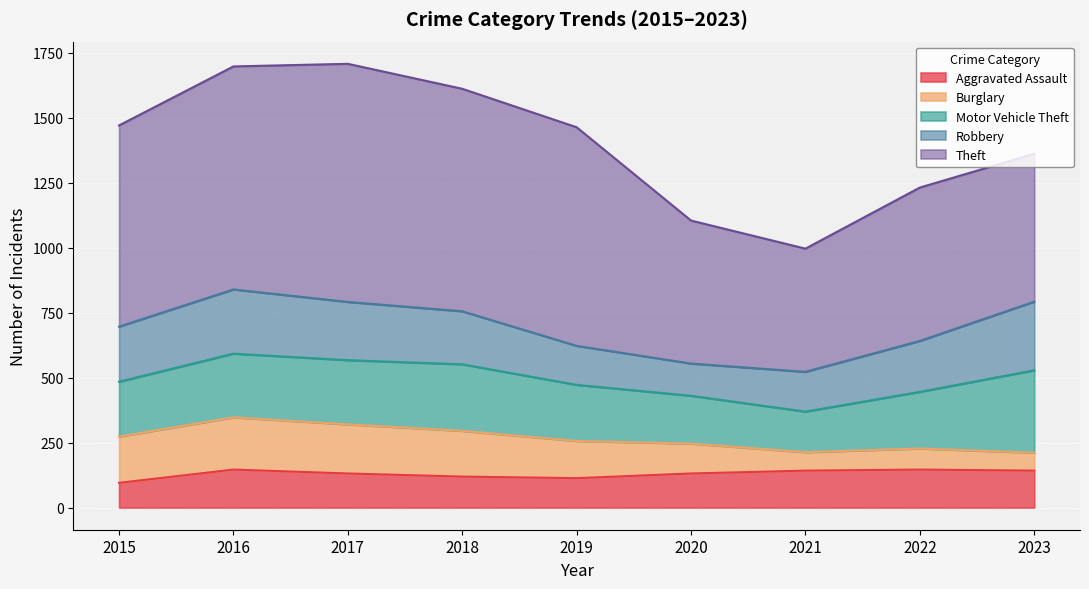

The value of Robbery at 2017 is 224. True or false?

True